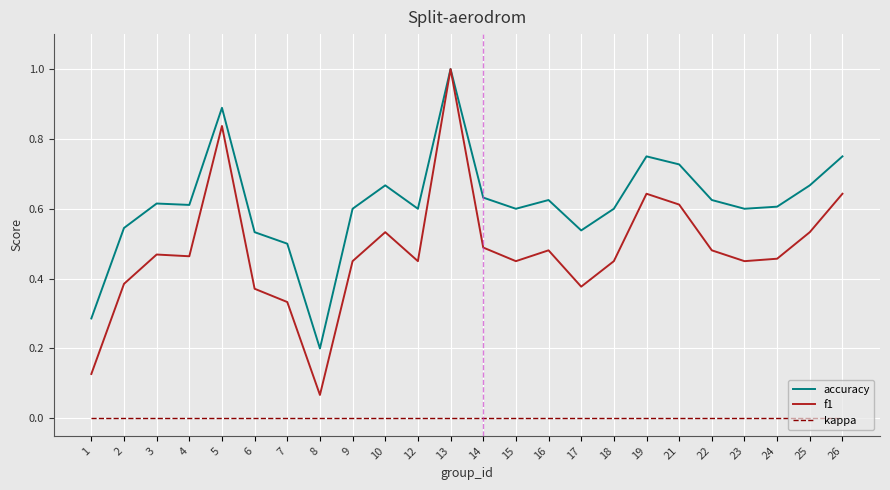

At how many categories does at least one series exceed 0?

24